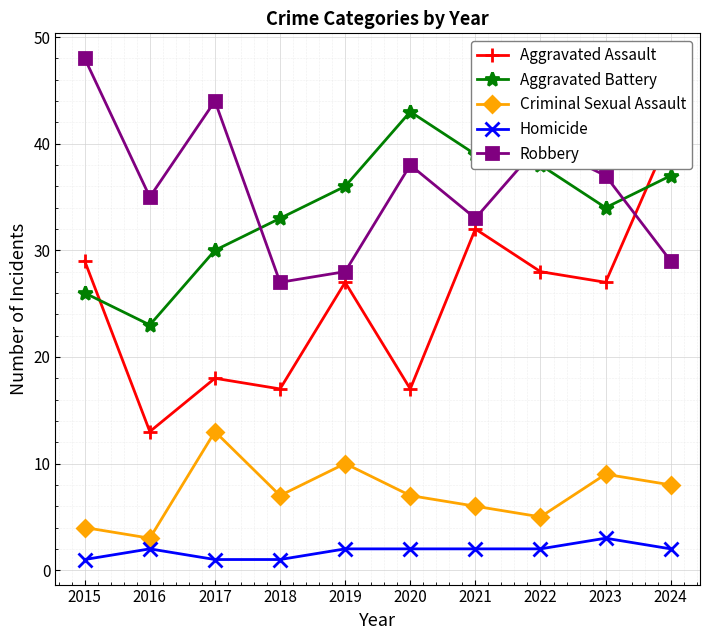

True or false: Aggravated Battery has a value of 10 at 2015.

False